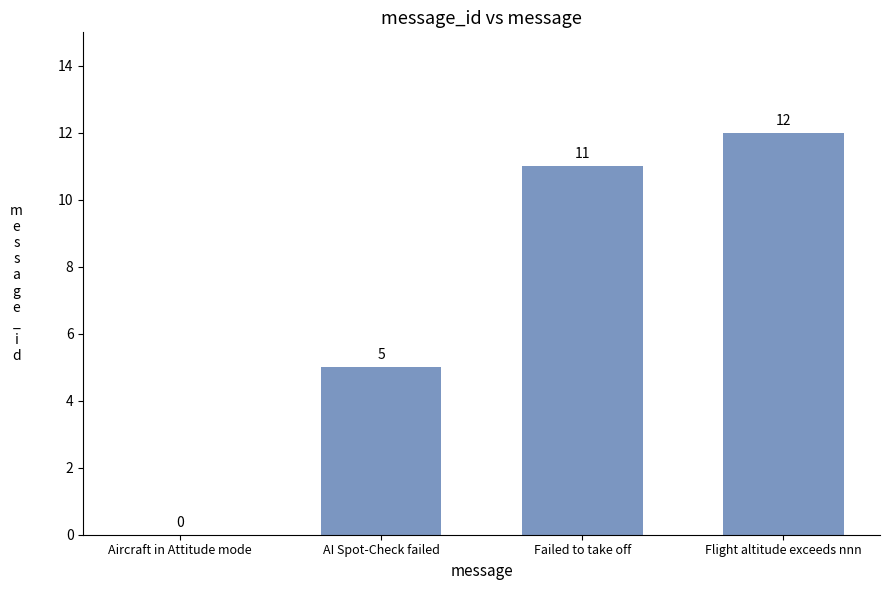

What is the approximate value at Flight altitude exceeds nnn, to the nearest 10?

10